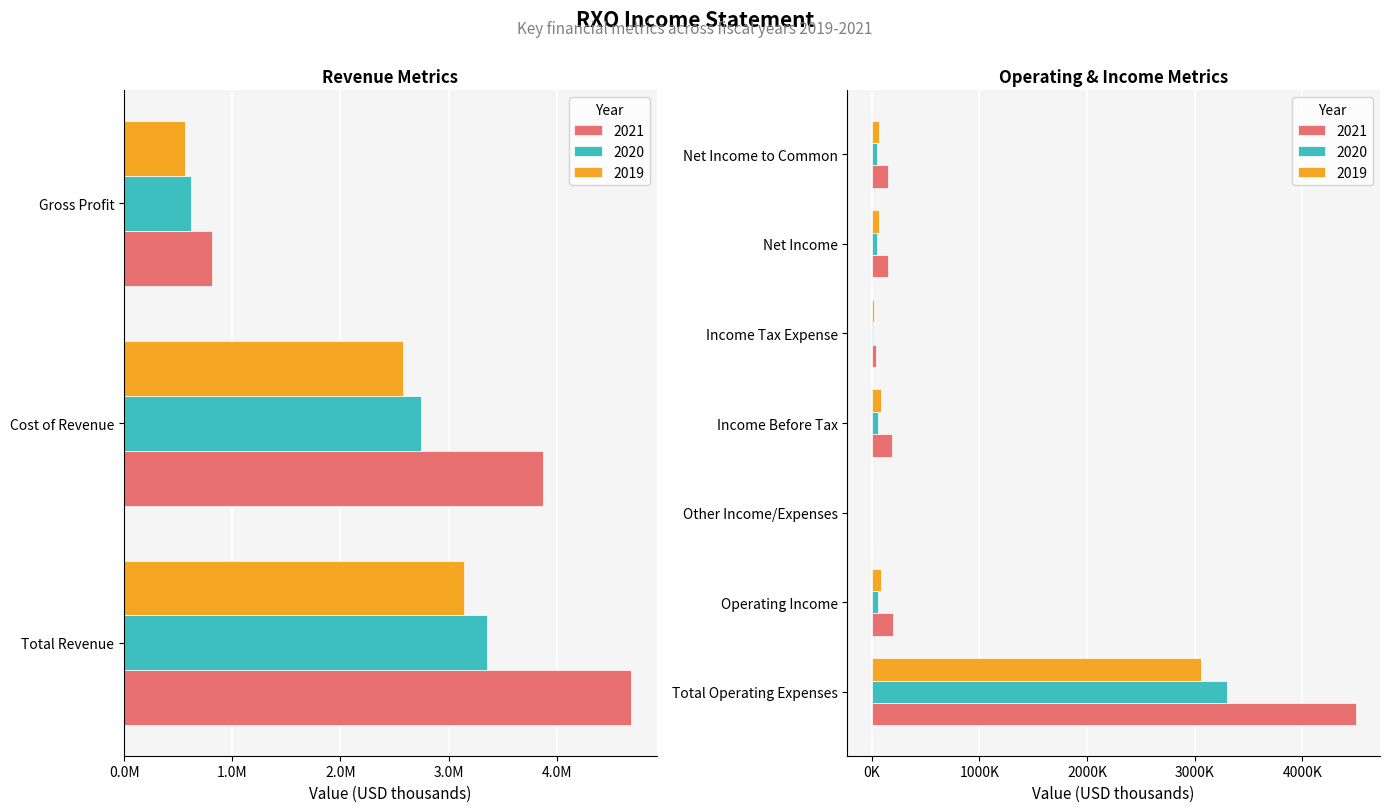

What is the sum of the 2021 values at Net Income and Net Income to Common?

300000